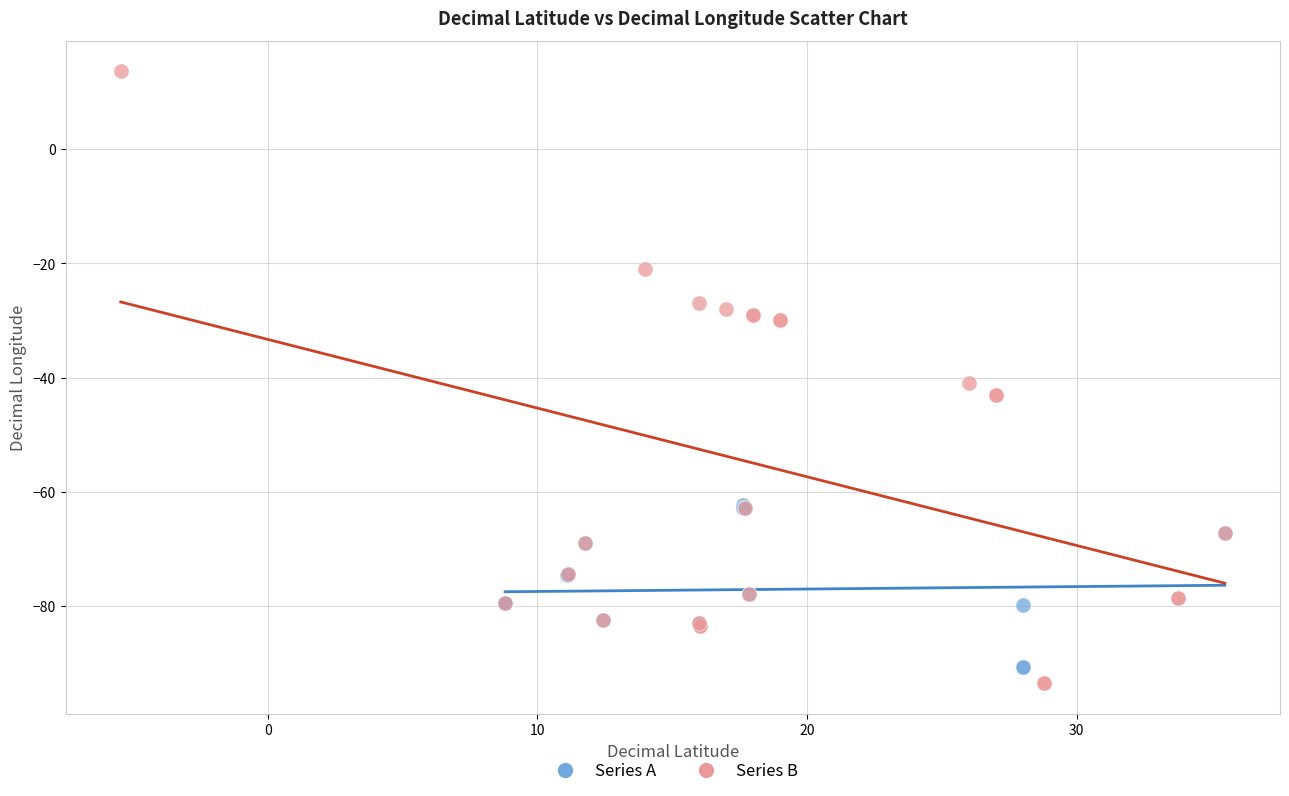

Which series reaches the maximum Y coordinate?

Series B